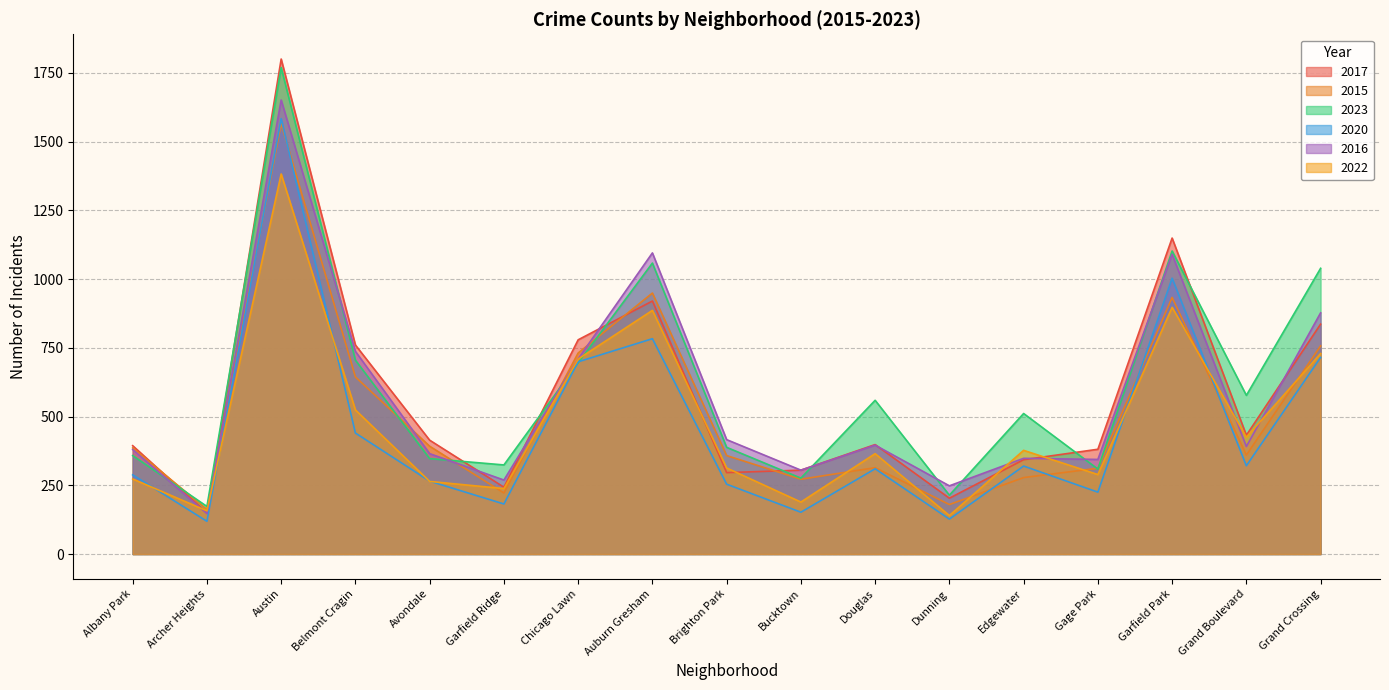

How many categories are shown in the chart?

17